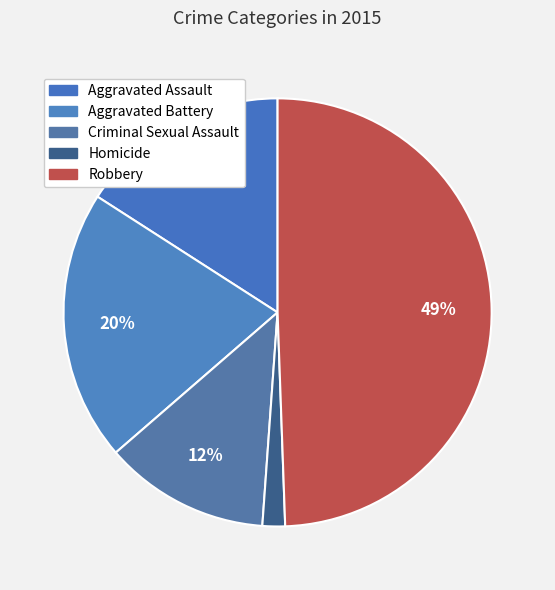

How many slices are in this pie chart?

5